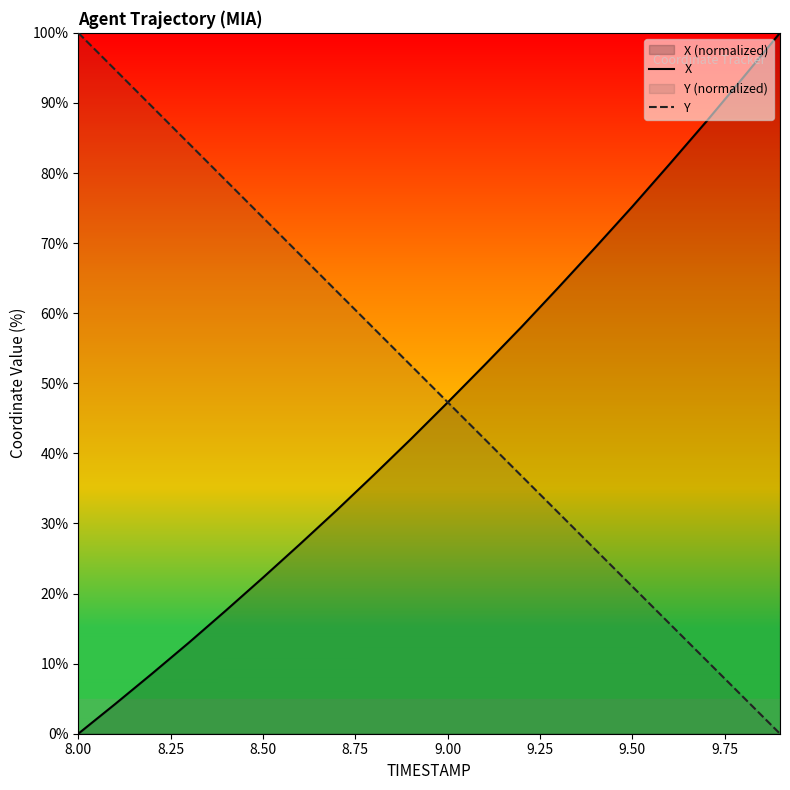

What is the spread (max minus min) of values at 9.50?

54.2